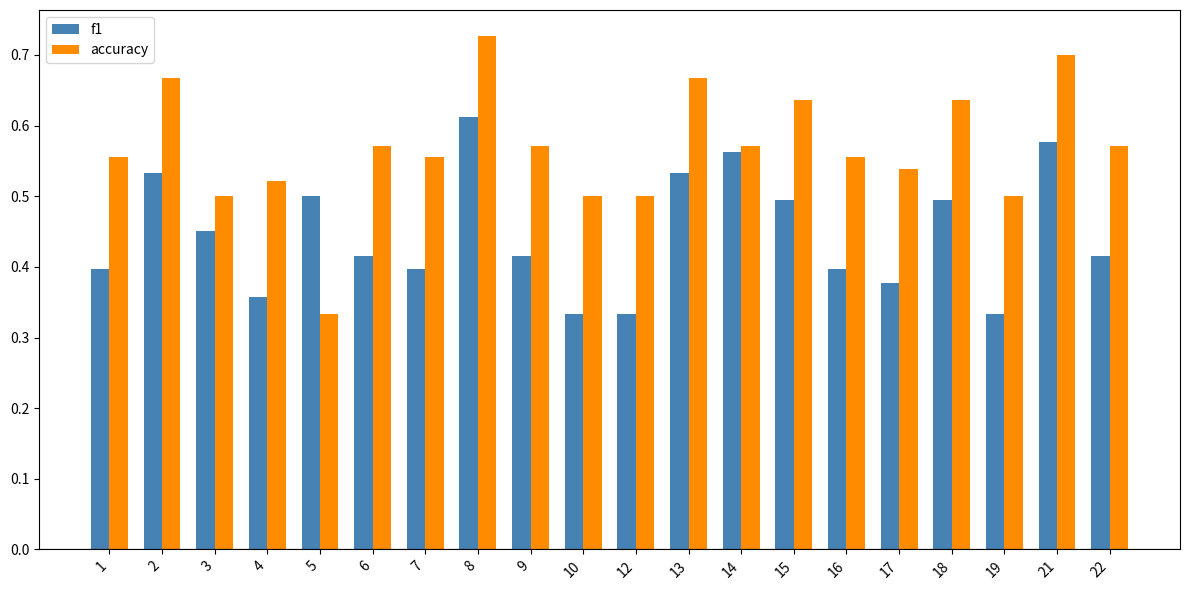

Is it true that f1 equals 0.4 at 1?

True